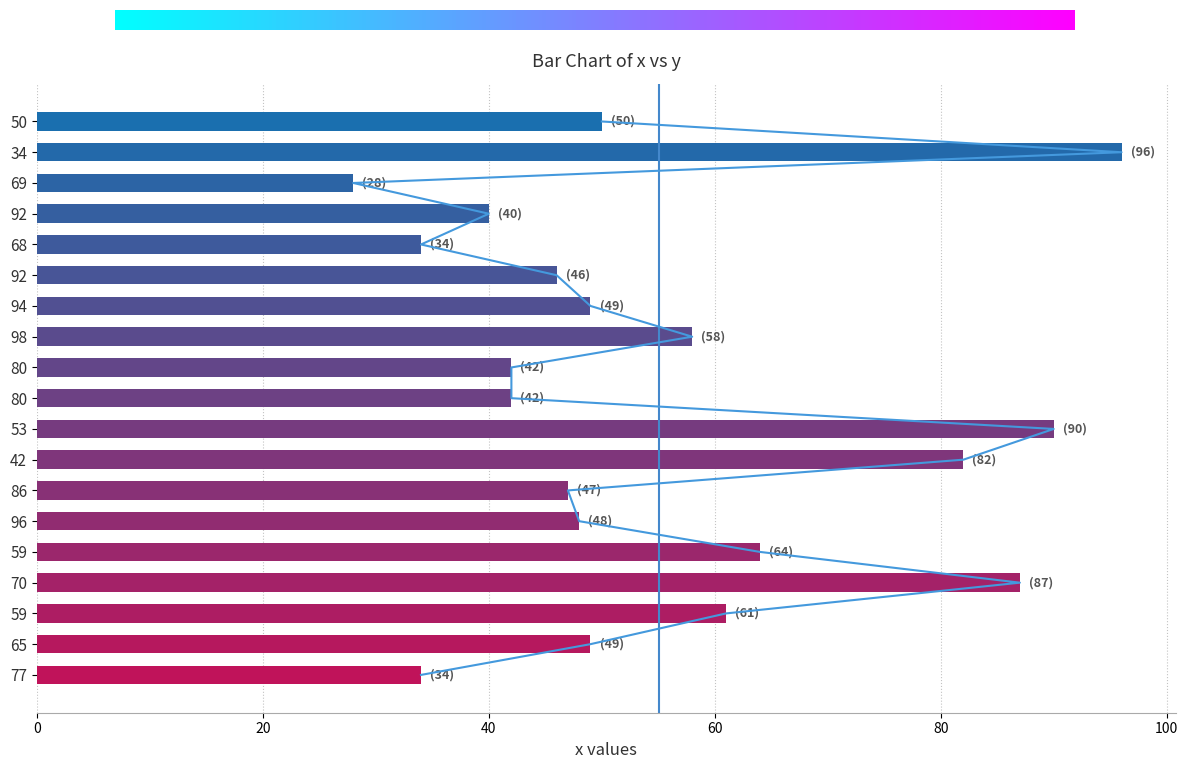

Are the bars horizontal?

Yes